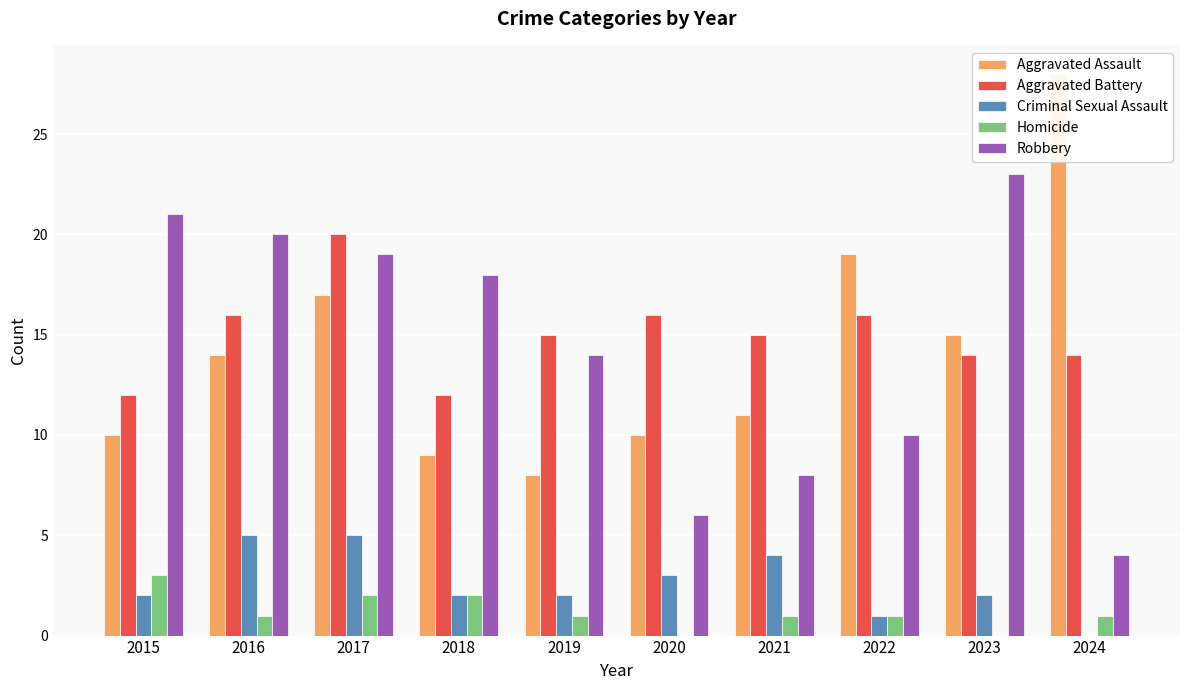

The value of Criminal Sexual Assault at 2017 is 5. True or false?

True